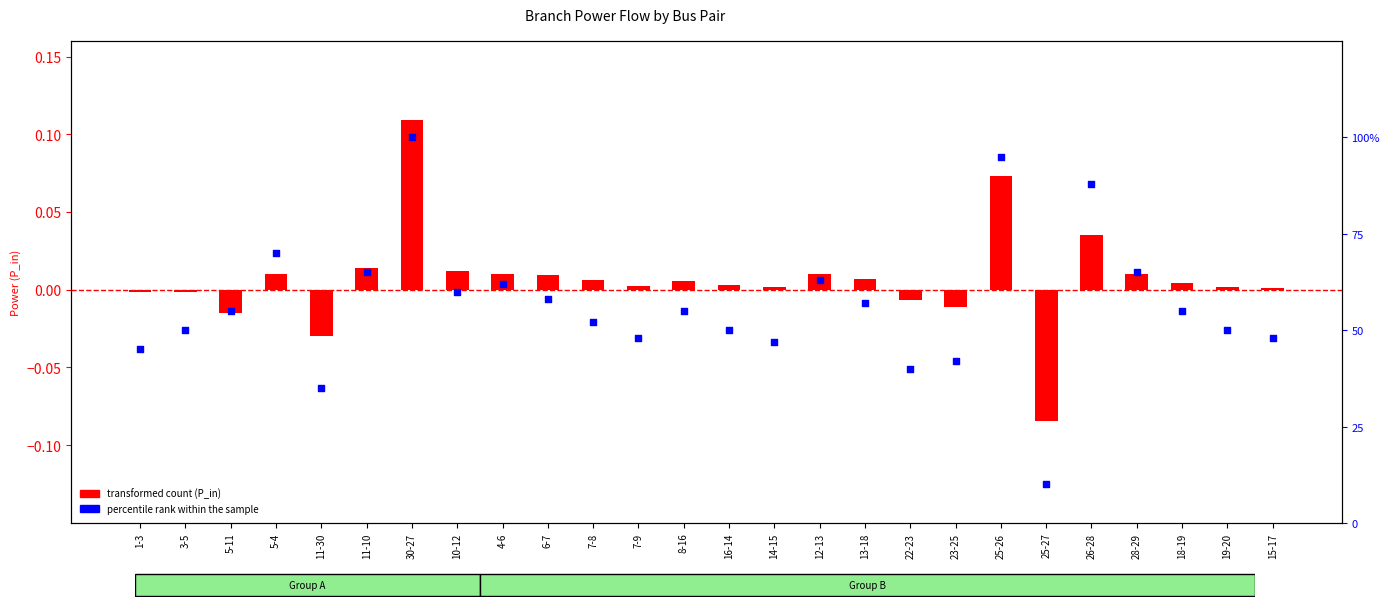

What is the total value across all series at 25-26?

95.1